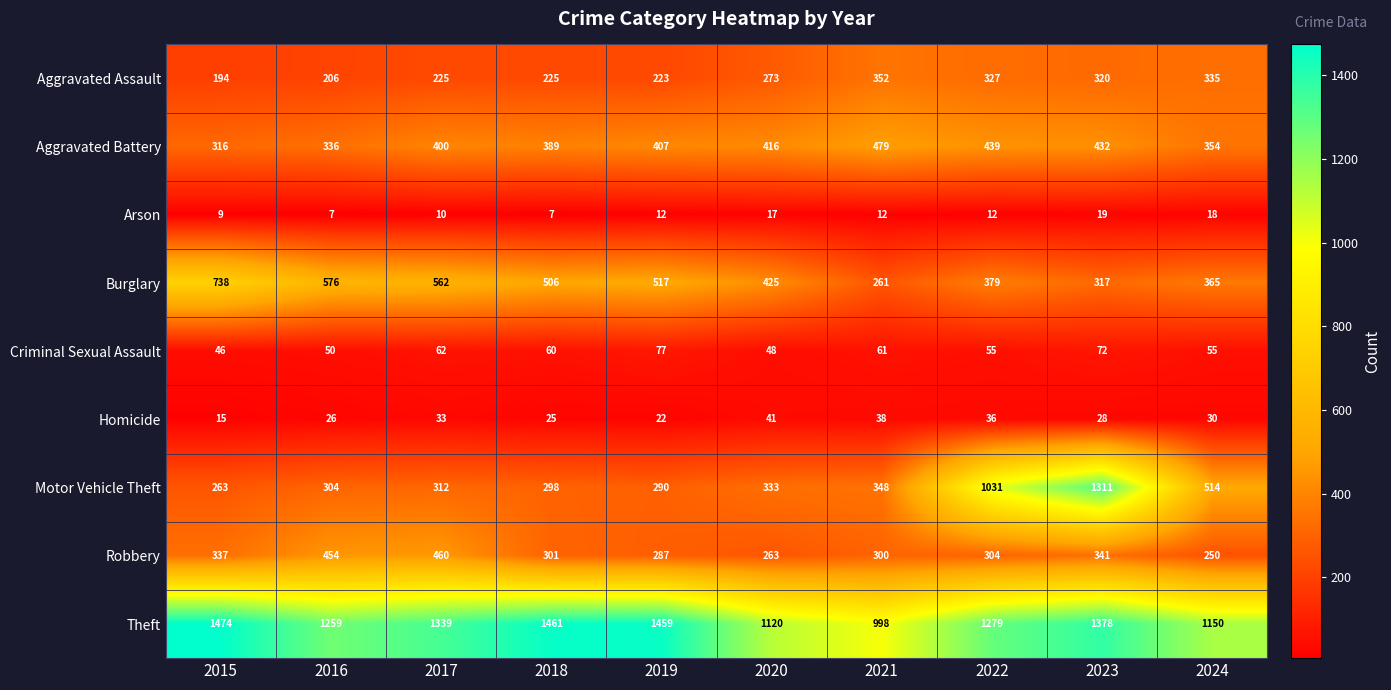

What is the difference between the Aggravated Battery values at 2021 and 2016?

143